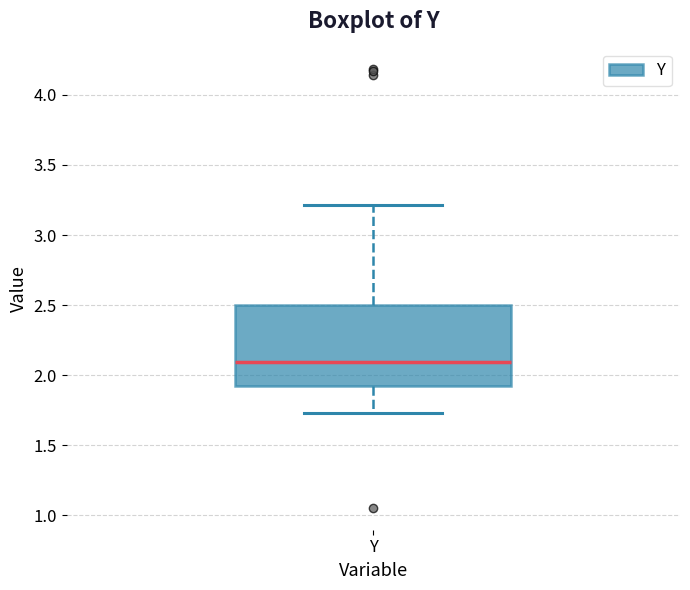

Transcribe this box plot: give where the median line is, the range the box spans, and where the two whiskers end, as read against the y-axis. The values are not printed on the chart, so give them approximately, as read against the axis.

median 2.10, box 1.90 to 2.50, whiskers 1.75 to 3.20